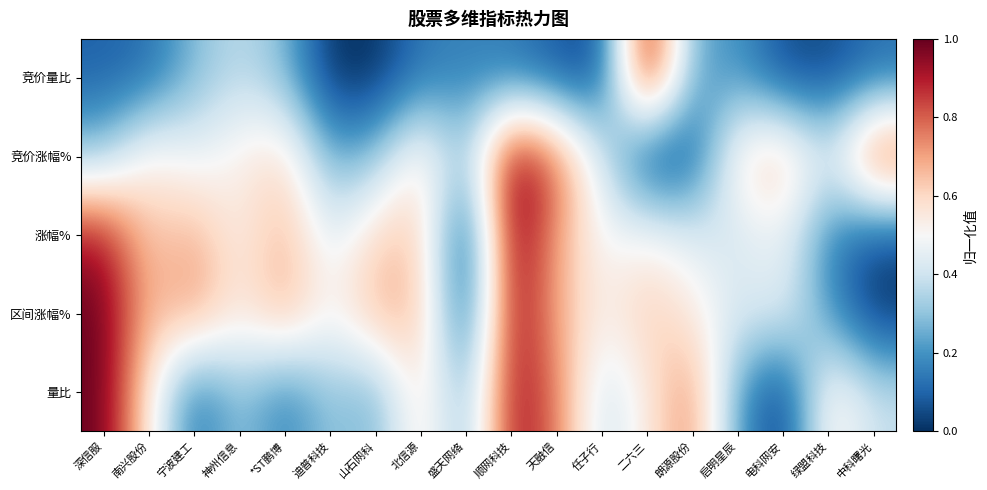

Which has a higher value, 中科曙光 or 启明星辰?

启明星辰